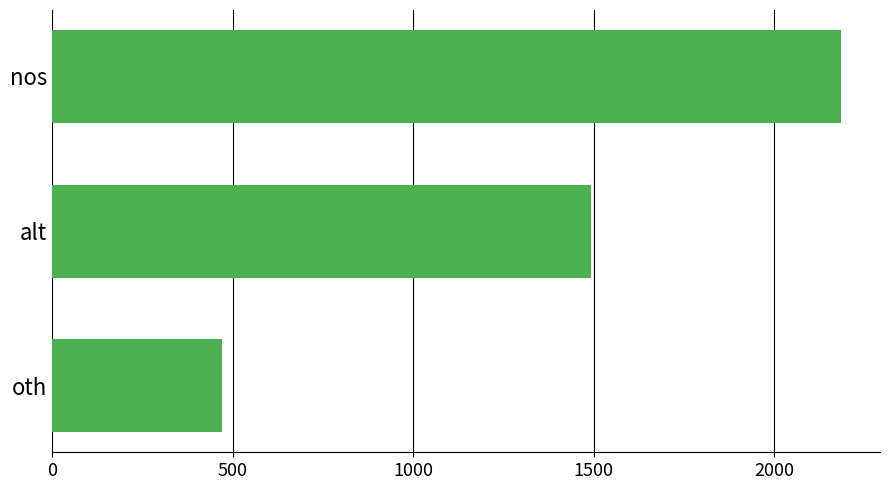

Count the values in the range 471 to 2184.

3